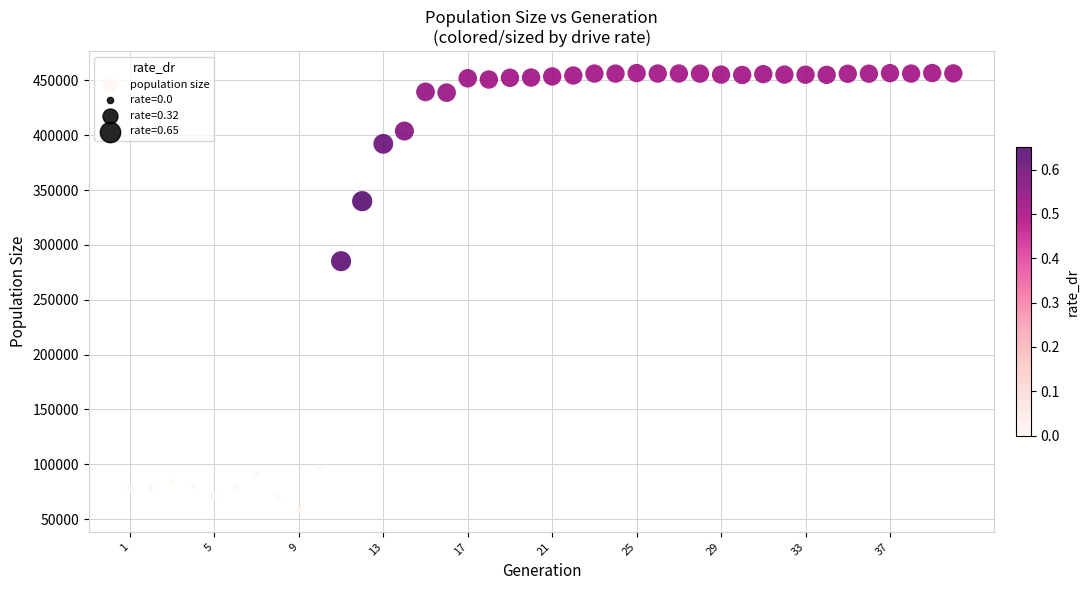

What Y value in the scatter plot is closest to 257473?

285129